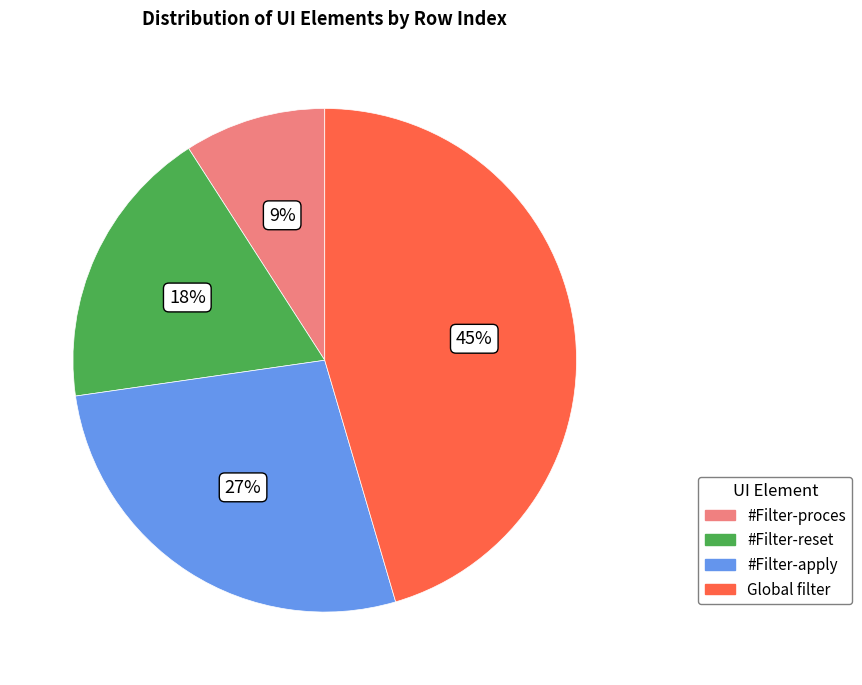

True or false: #Filter-reset accounts for 32% of the total.

False